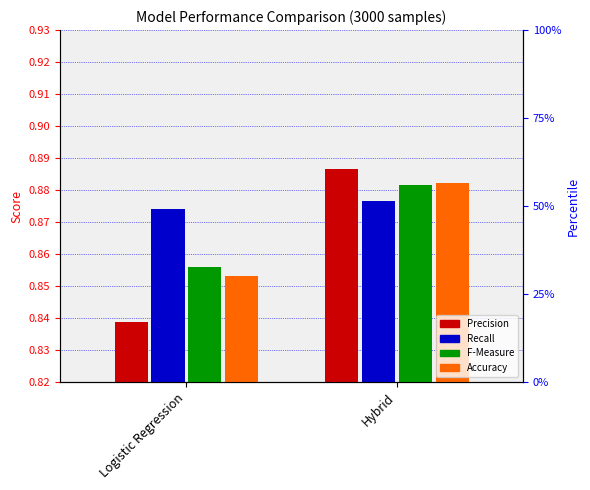

True or false: Recall has a value of 0.9 at Logistic Regression.

True